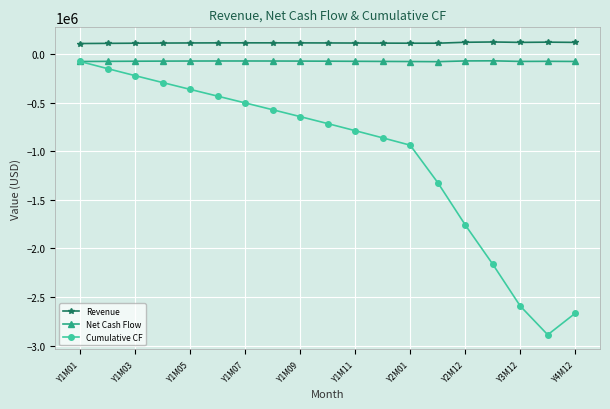

How many lines are shown in the chart?

3